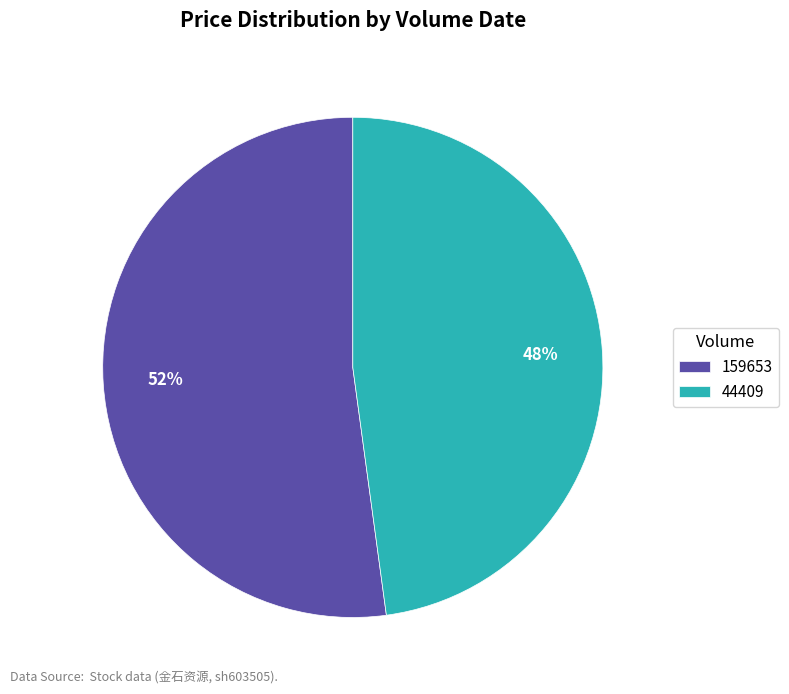

Is there a majority slice in this chart?

Yes